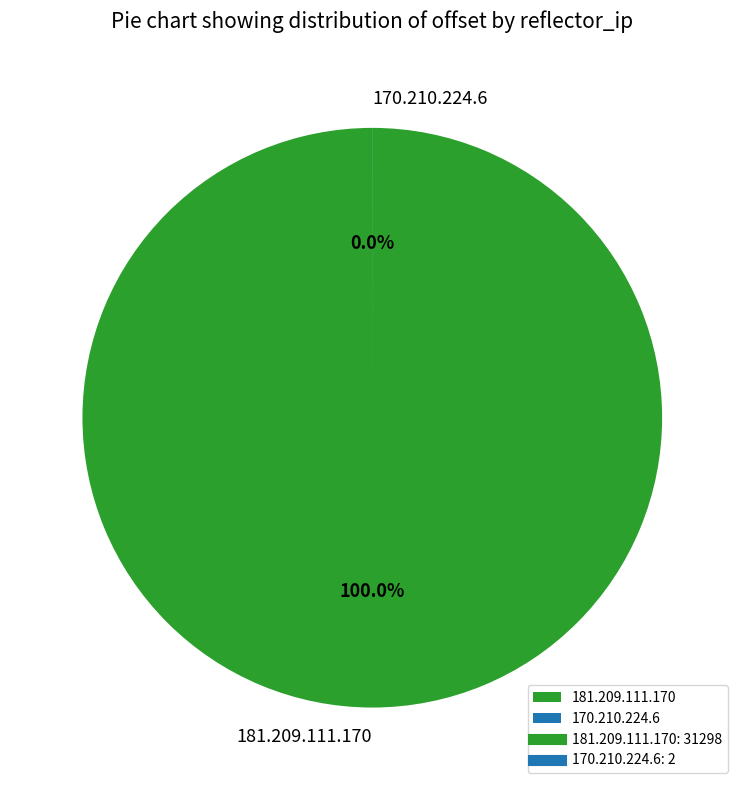

Does 170.210.224.6 account for over 50% of the chart?

No